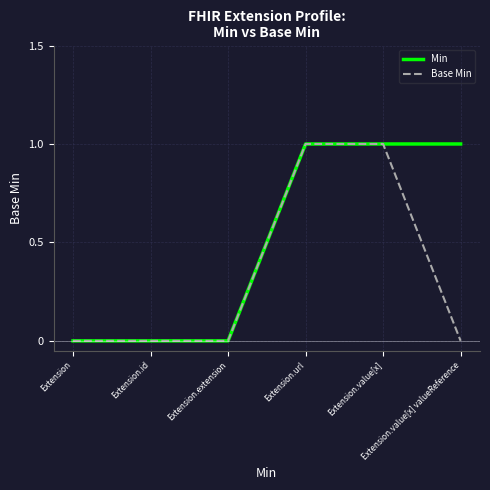

Which series has the largest total across all categories?

Min